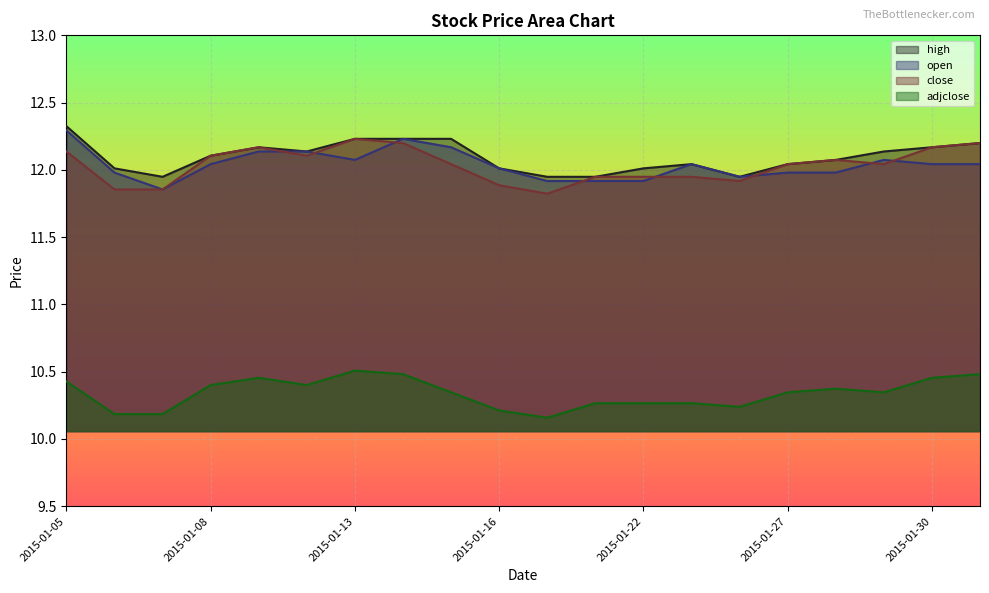

What are all the series names shown in the legend?

high, open, close, adjclose